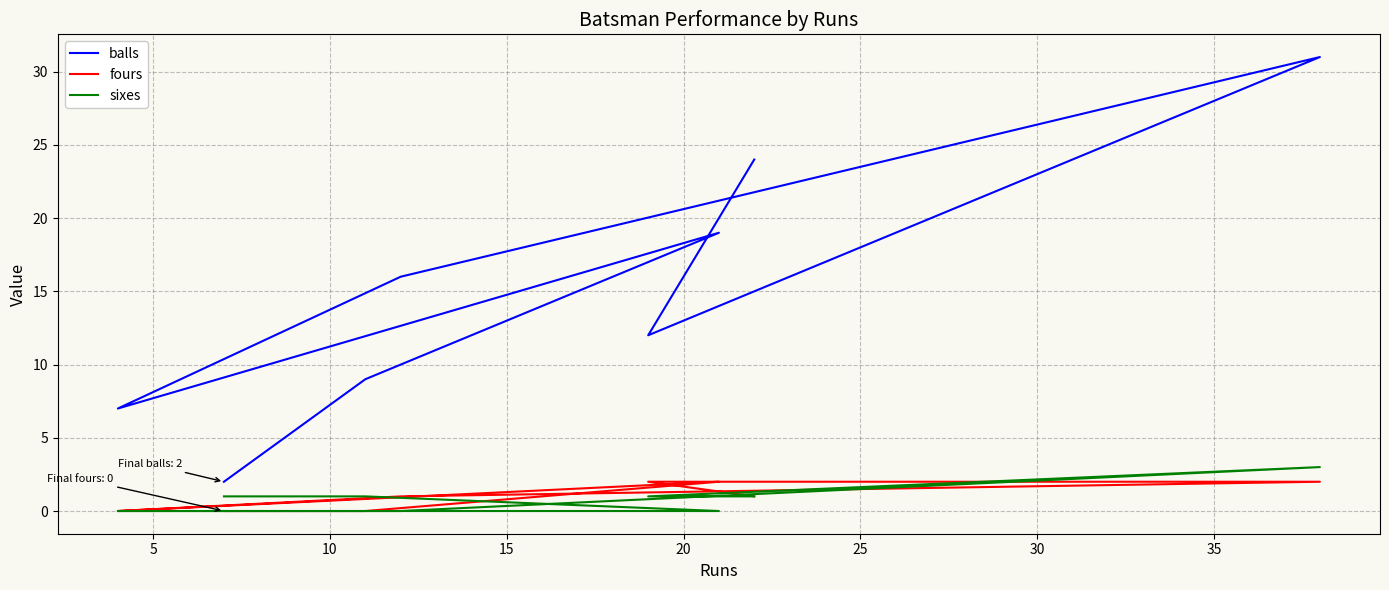

What are all the series names shown in the legend?

balls, fours, sixes